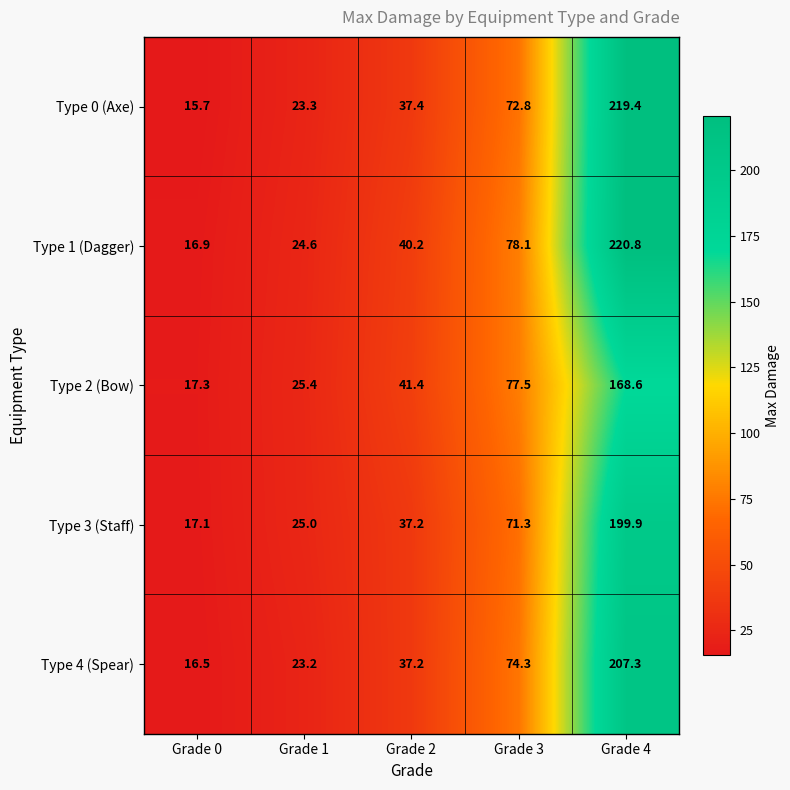

Reading right to left, list all the values displayed in this chart.

Type 0 (Axe): 219.4	72.8	37.4	23.3	15.7
Type 1 (Dagger): 220.8	78.1	40.2	24.6	16.9
Type 2 (Bow): 168.6	77.5	41.4	25.4	17.3
Type 3 (Staff): 199.9	71.3	37.2	25.0	17.1
Type 4 (Spear): 207.3	74.3	37.2	23.2	16.5